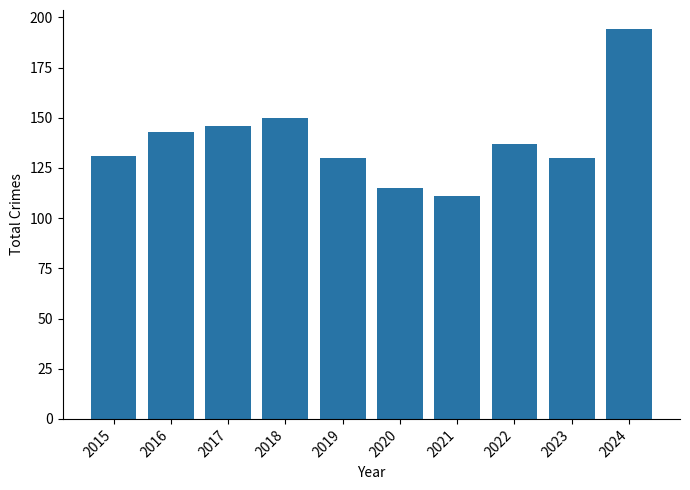

What value does the data have at 2023, to the nearest 10?

130